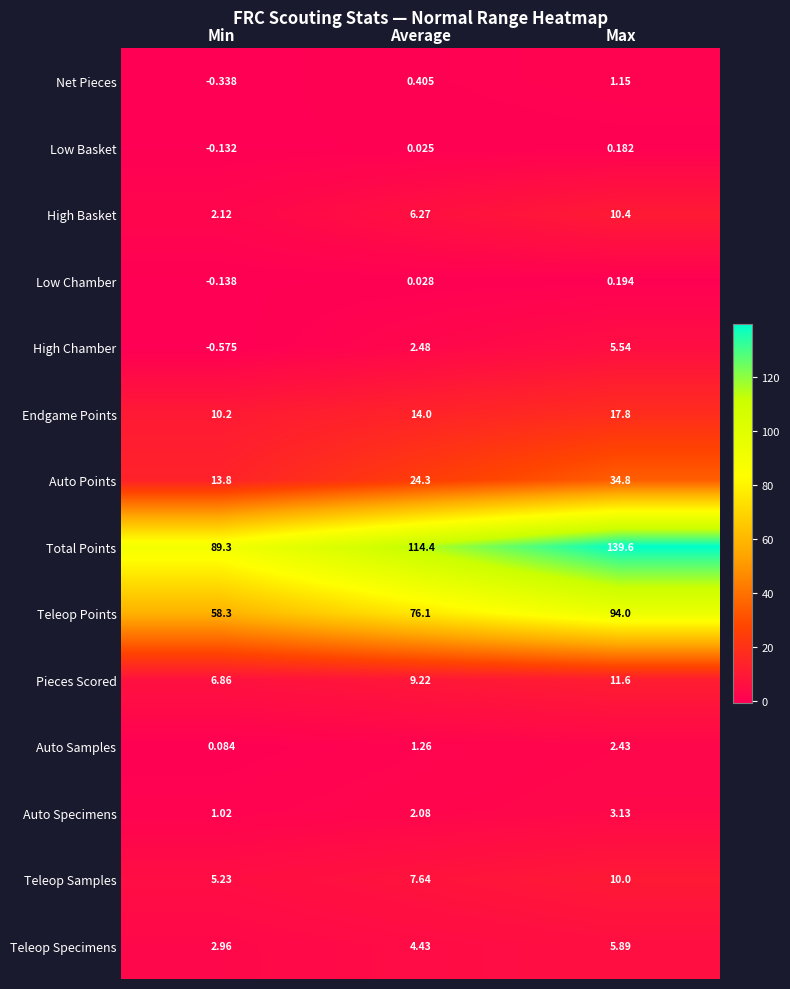

Which series has the largest range (max minus min)?

Total Points